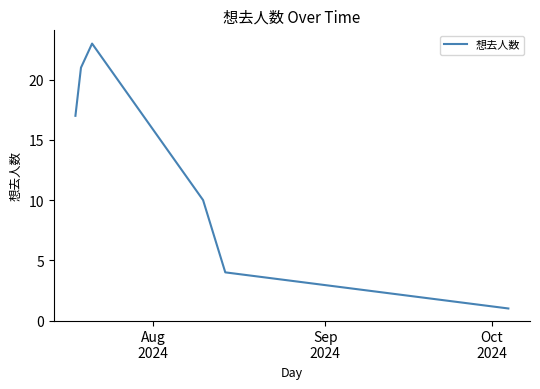

What is the sum of all values?

76